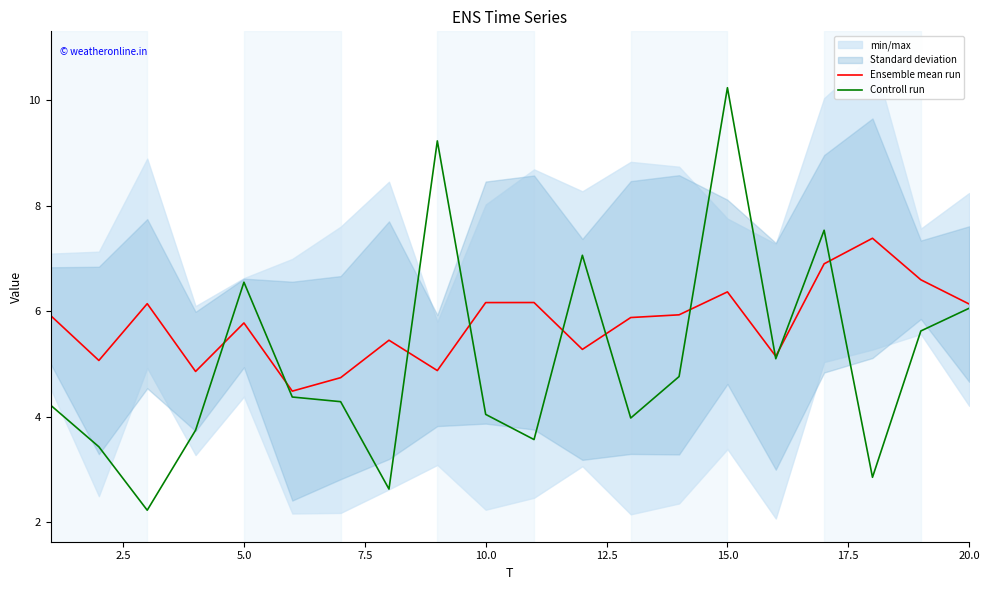

What is the minimum value for Ensemble mean run?

4.5